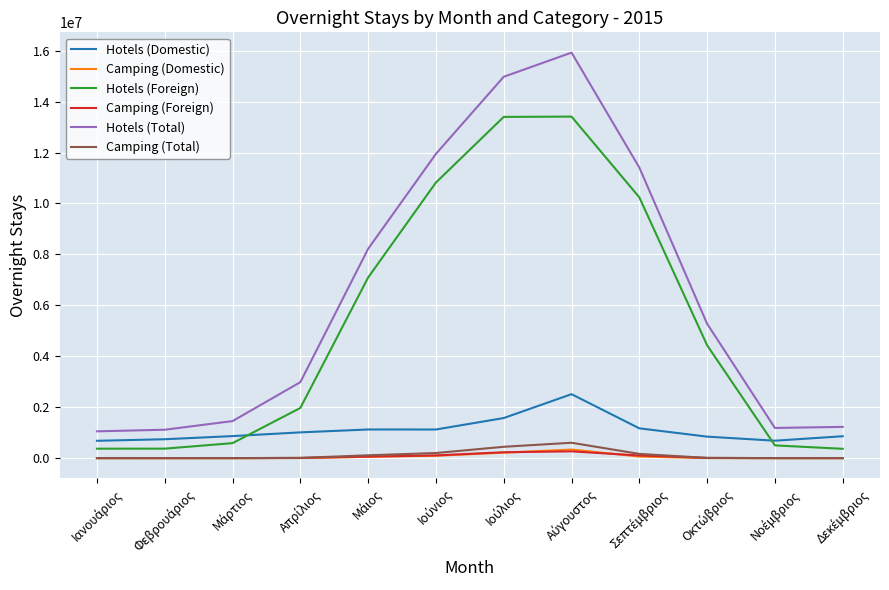

What are all the series names shown in the legend?

Hotels (Domestic), Camping (Domestic), Hotels (Foreign), Camping (Foreign), Hotels (Total), Camping (Total)